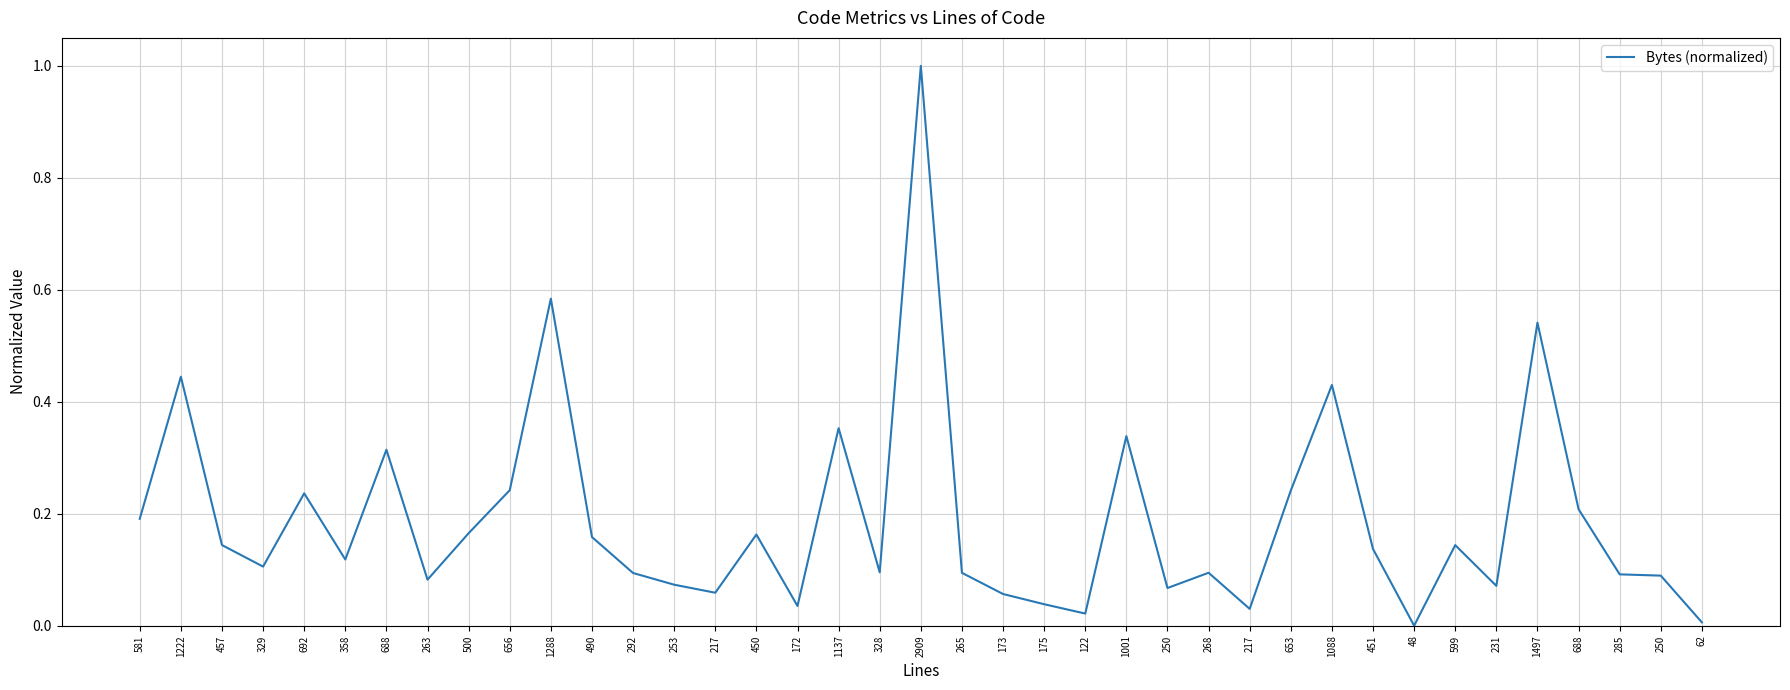

At which category does the data reach its first local valley?

329